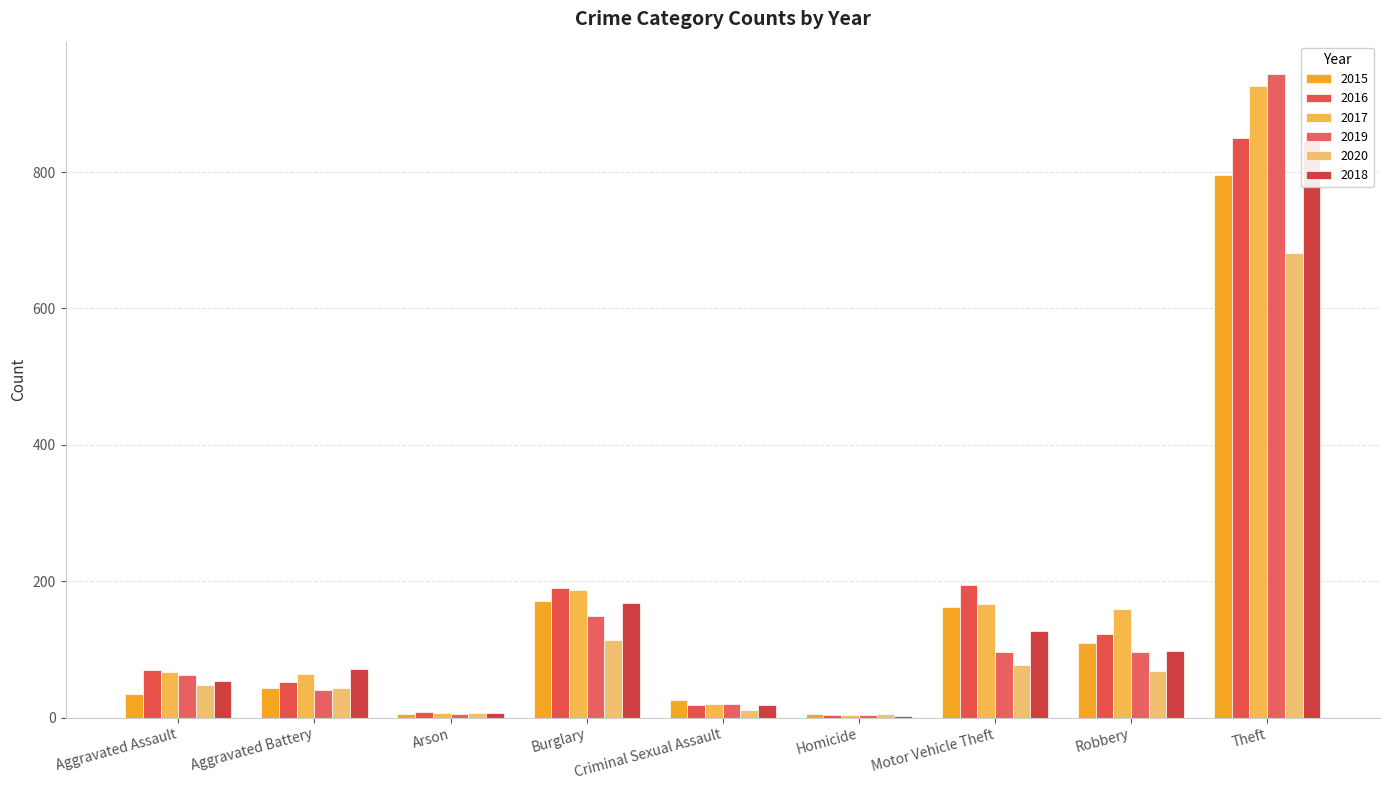

At which category is the sum across all series the highest?

Theft